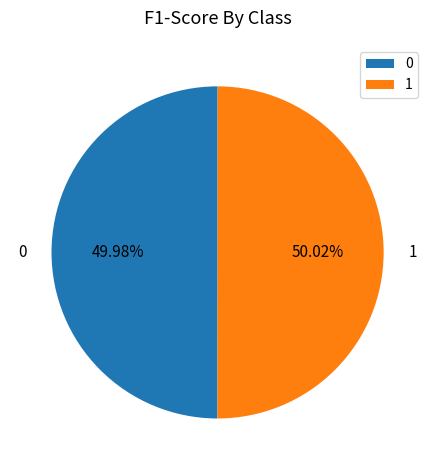

The 0 slice represents 39% of the pie. True or false?

False